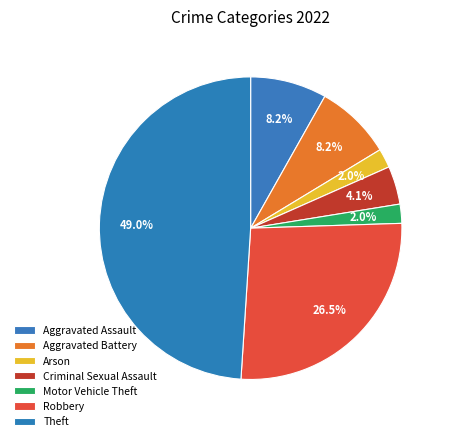

How many segments does this pie chart have?

7